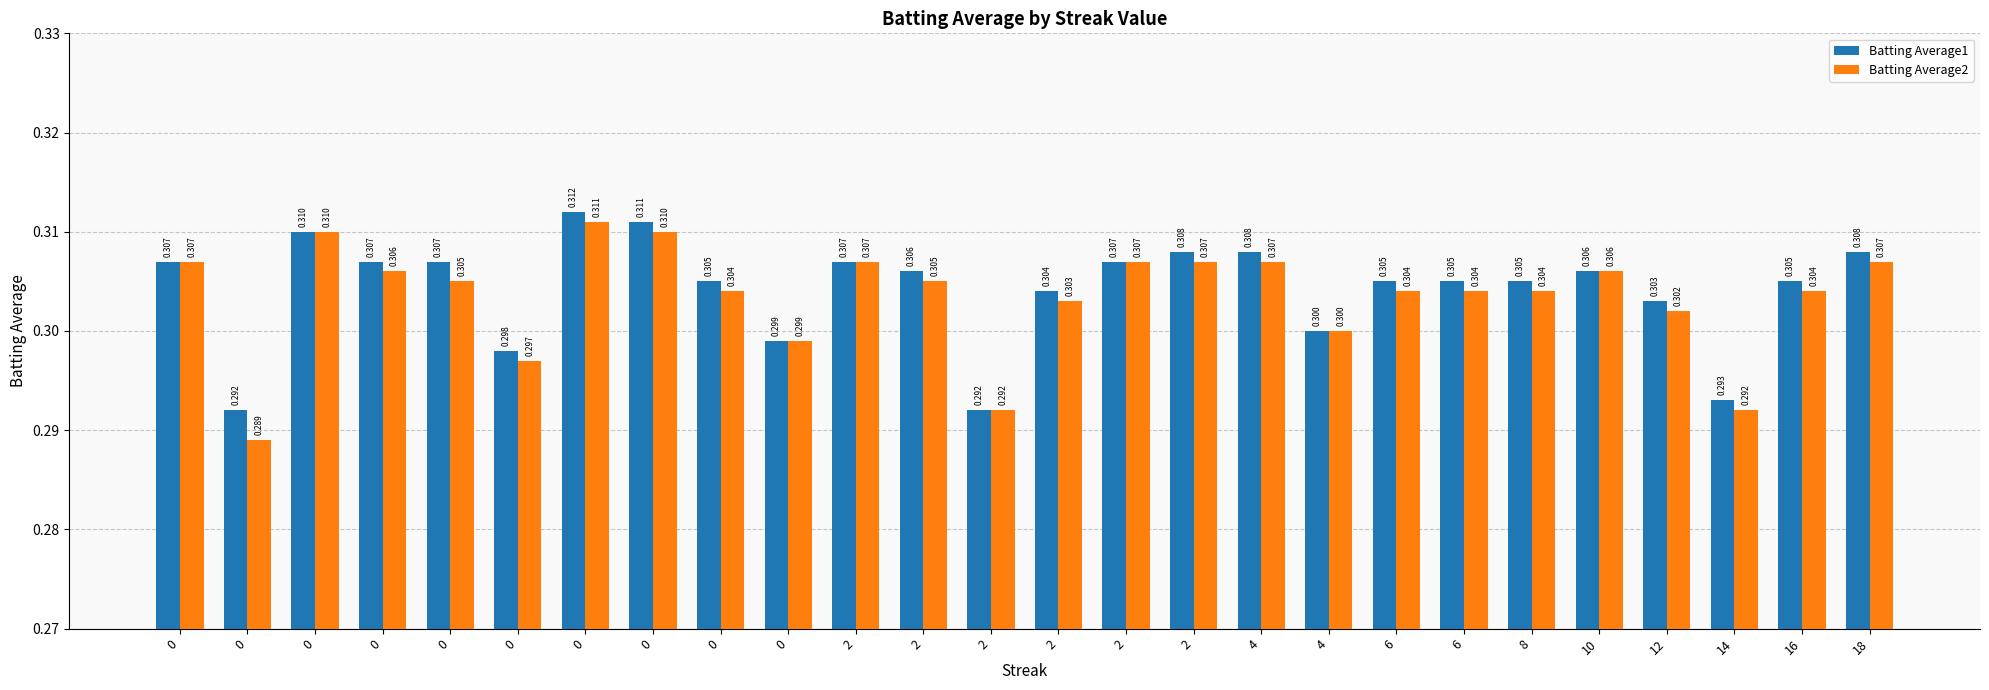

Reading left to right, what are all the values shown in this chart?

Batting Average1: 0.3	0.3	0.3	0.3	0.3	0.3	0.3	0.3	0.3	0.3	0.3	0.3	0.3	0.3	0.3	0.3	0.3	0.3	0.3	0.3	0.3	0.3	0.3	0.3	0.3	0.3
Batting Average2: 0.3	0.3	0.3	0.3	0.3	0.3	0.3	0.3	0.3	0.3	0.3	0.3	0.3	0.3	0.3	0.3	0.3	0.3	0.3	0.3	0.3	0.3	0.3	0.3	0.3	0.3